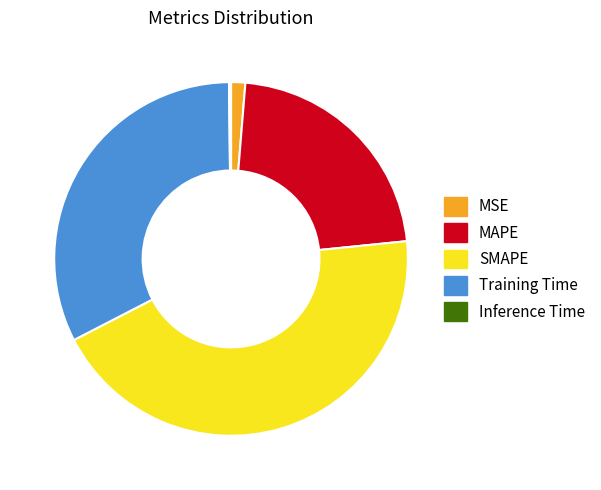

True or false: SMAPE accounts for 53% of the total.

False